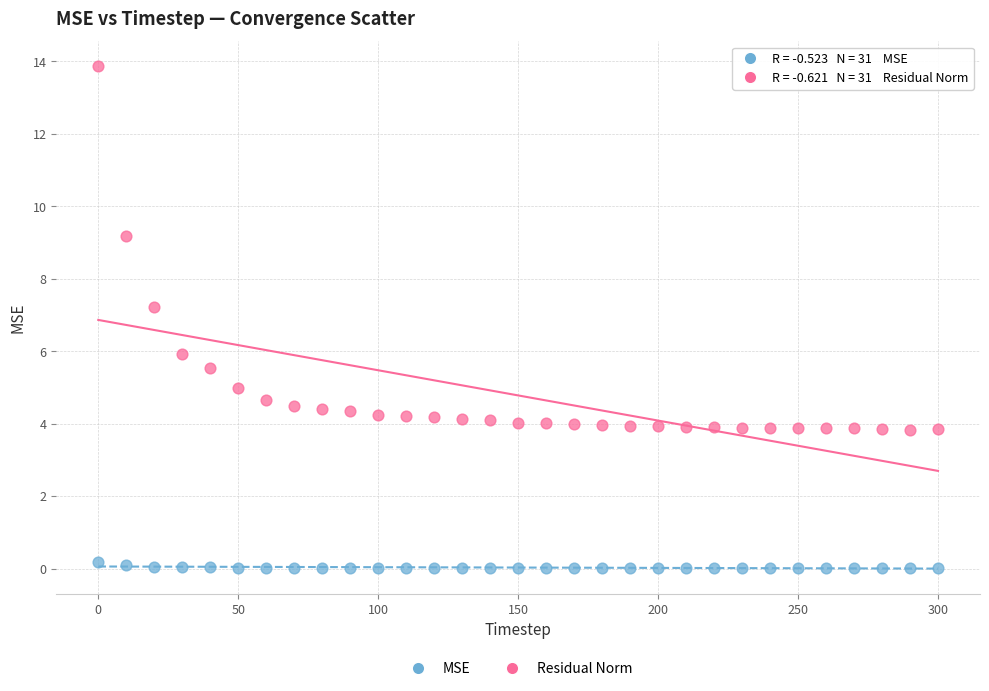

What are all the series names shown in the legend?

MSE, Residual Norm